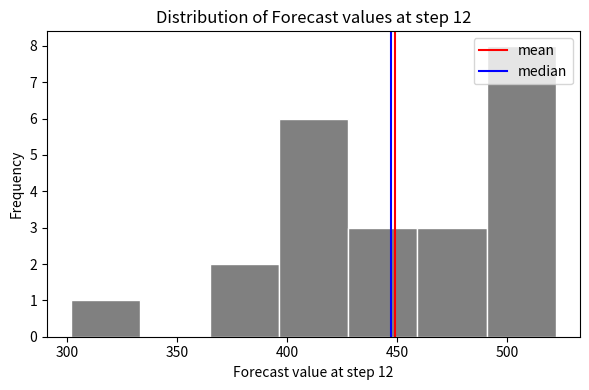

Over which range of the x-axis is the bar tallest?

490 to 520